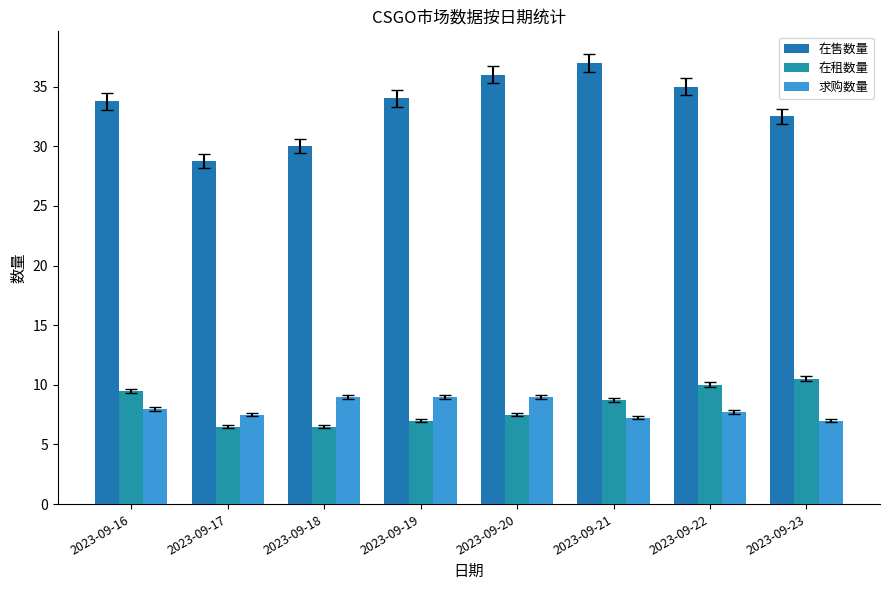

Reading left to right, extract all data points from this chart.

在售数量: 2023-09-16=33.8	2023-09-17=28.8	2023-09-18=30.0	2023-09-19=34.0	2023-09-20=36.0	2023-09-21=37.0	2023-09-22=35.0	2023-09-23=32.5
在租数量: 2023-09-16=9.5	2023-09-17=6.5	2023-09-18=6.5	2023-09-19=7.0	2023-09-20=7.5	2023-09-21=8.8	2023-09-22=10.0	2023-09-23=10.5
求购数量: 2023-09-16=8.0	2023-09-17=7.5	2023-09-18=9.0	2023-09-19=9.0	2023-09-20=9.0	2023-09-21=7.2	2023-09-22=7.8	2023-09-23=7.0